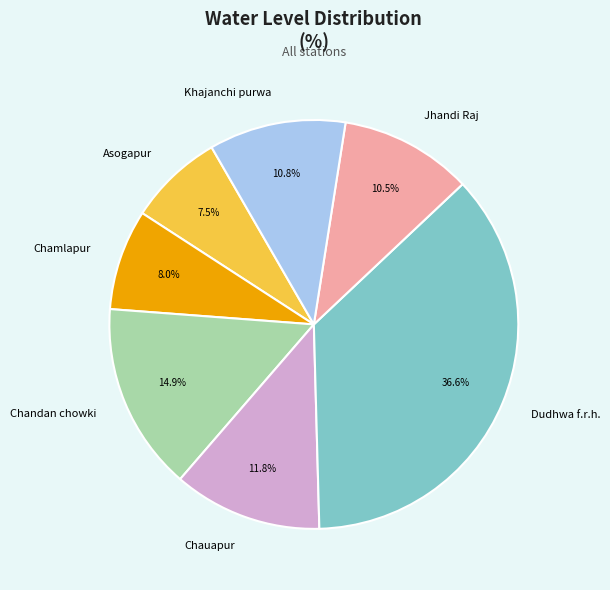

Which slice is the largest?

Dudhwa f.r.h.